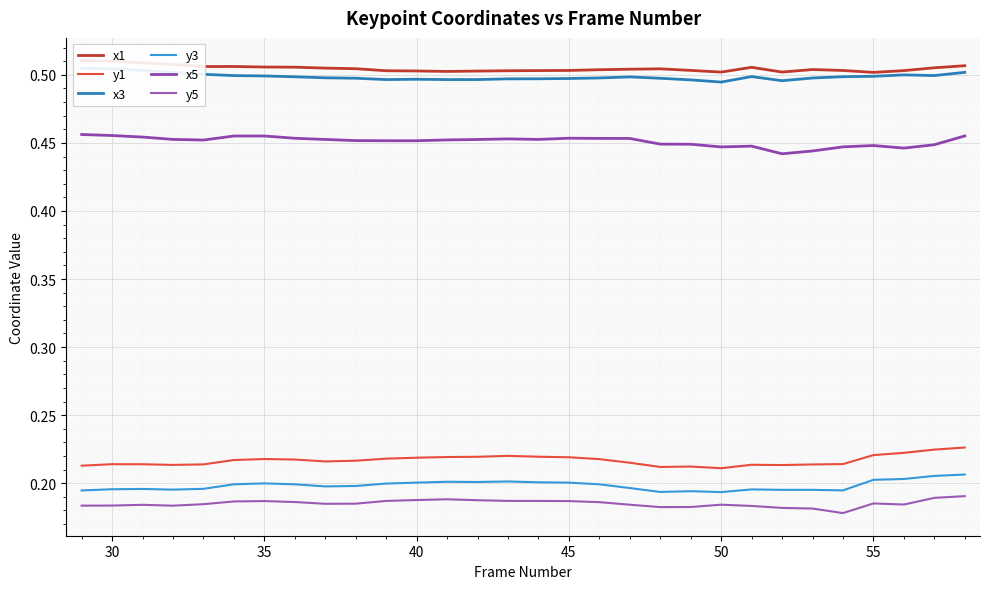

How many interior local valleys does the y1 series have?

5